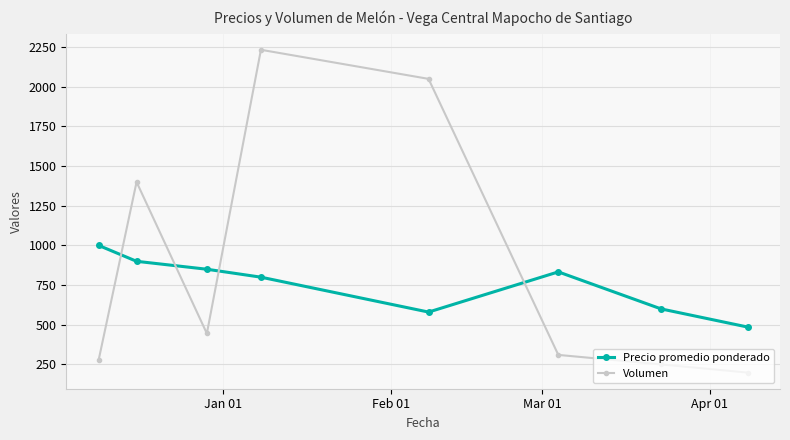

Which series has the largest range (max minus min)?

Volumen